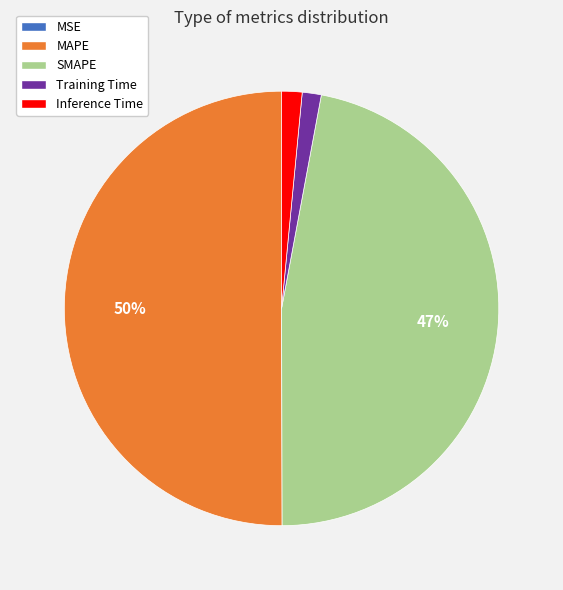

Do MAPE and Training Time together represent more than half of the pie?

Yes